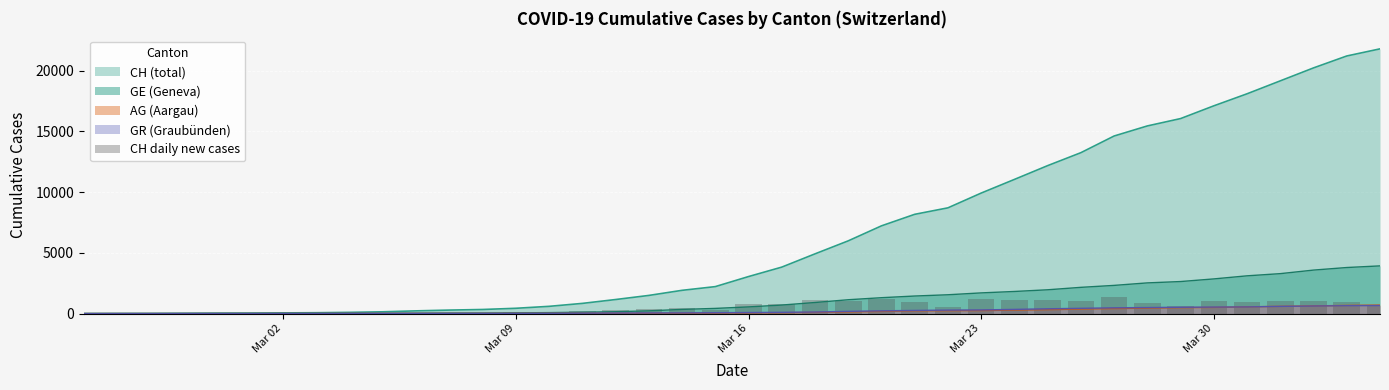

The value of GE (Geneva) at Mar 16 is 549. True or false?

True